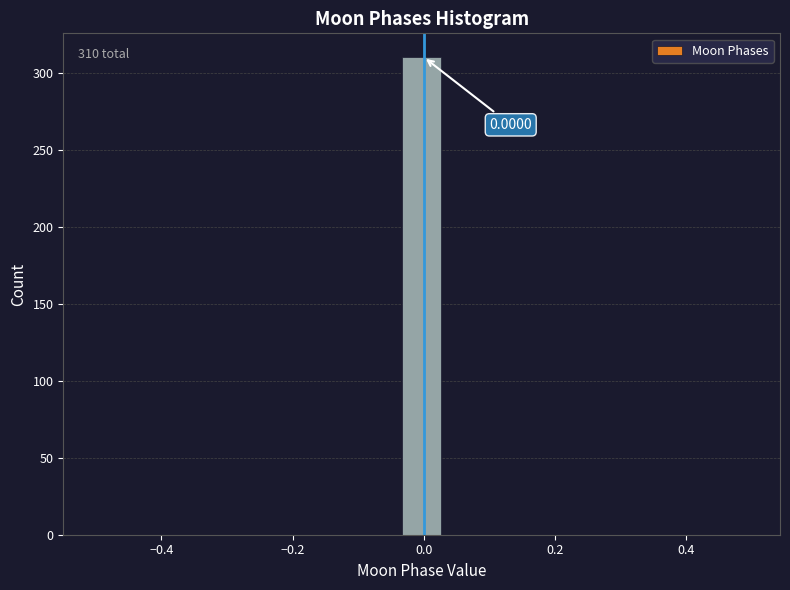

Read against the x-axis, roughly where is the centre of the tallest bar?

0.00